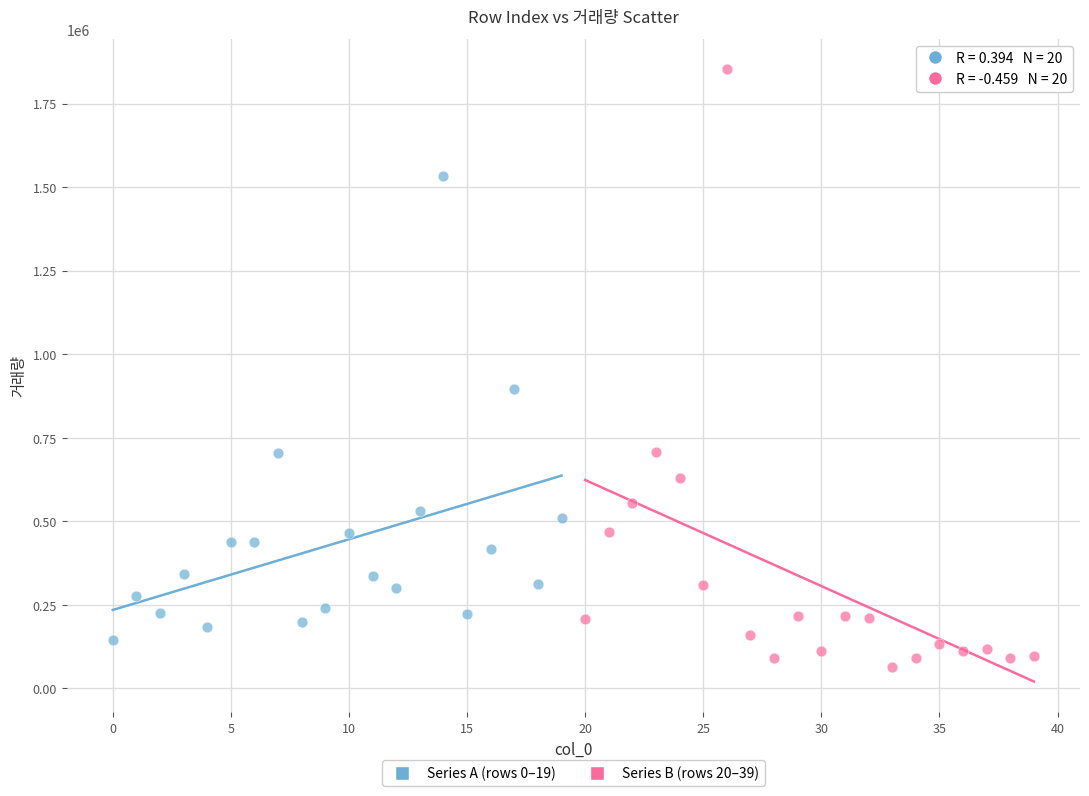

Which series has the largest Y range (max minus min)?

Series B (rows 20–39)